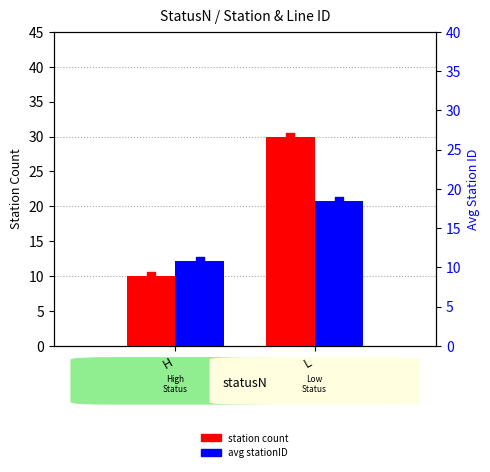

Is the value of avg stationID marker at L greater than the value of avg stationID at L?

No